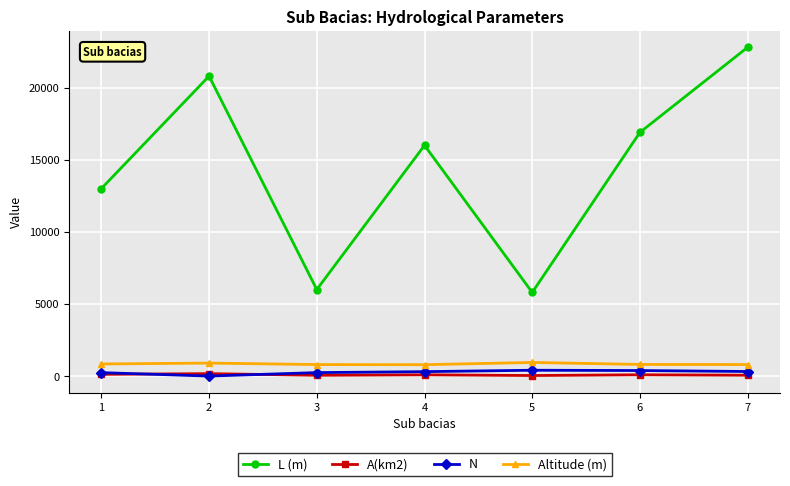

What is the lowest value of the L (m) series?

5800.0